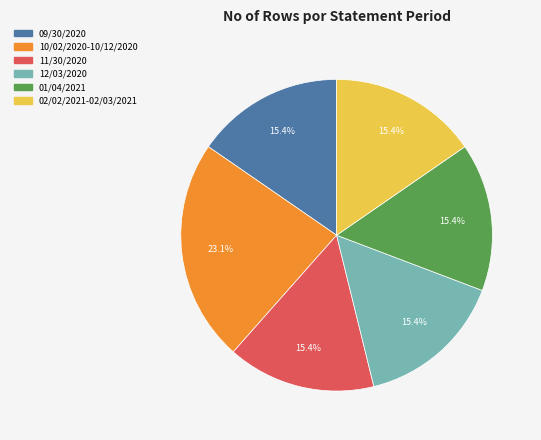

Which has a higher value, 10/02/2020-10/12/2020 or 09/30/2020?

10/02/2020-10/12/2020